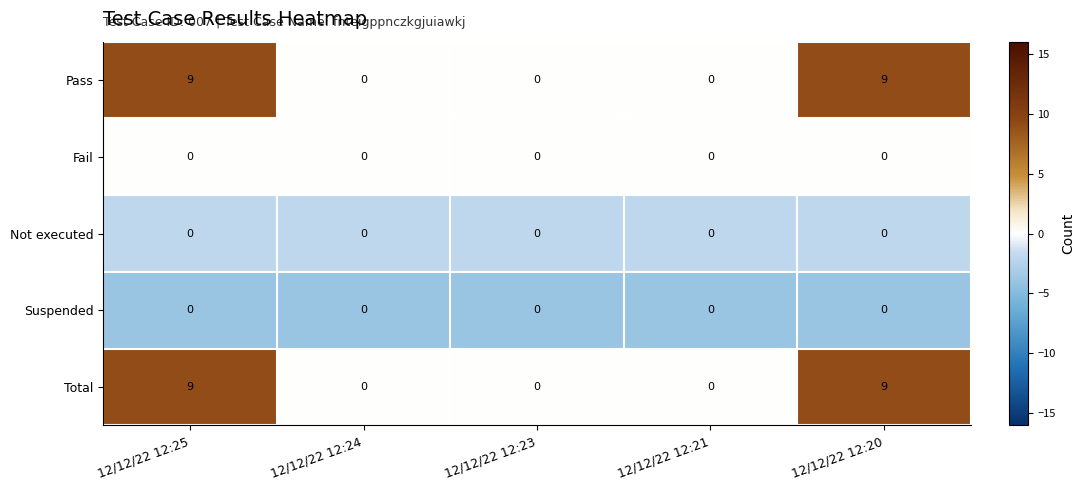

What is the difference between the Total values at 12/12/22 12:21 and 12/12/22 12:25?

9